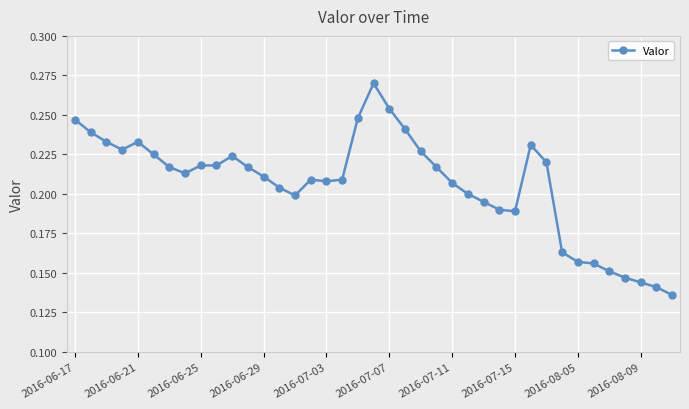

How many values are between 0 and 1?

39